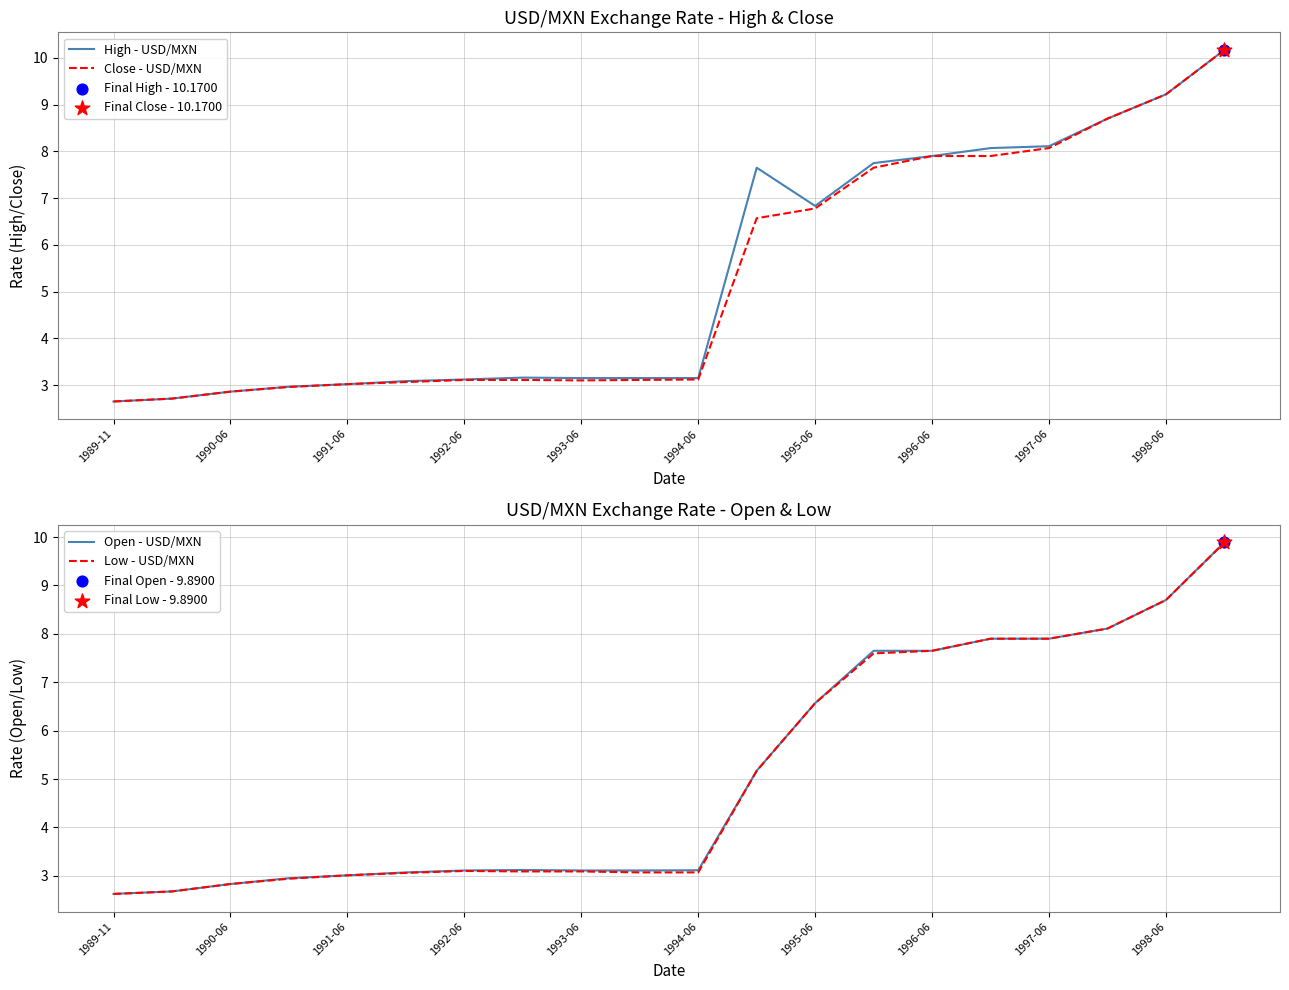

Which series contains the highest Y value?

High - USD/MXN